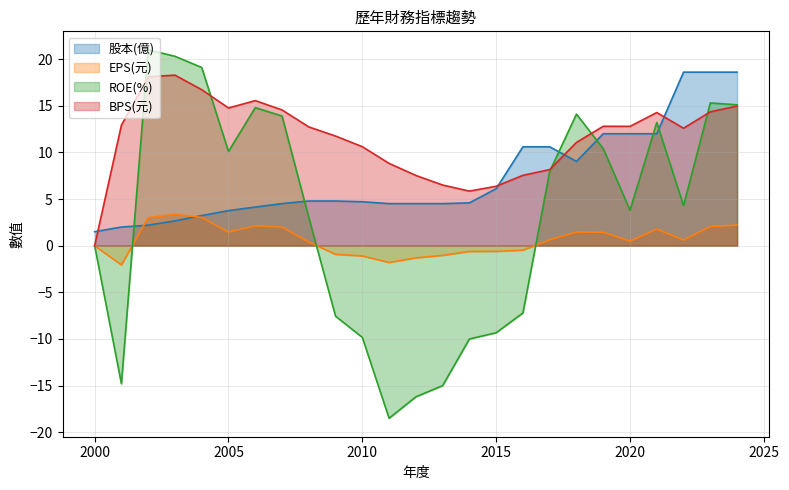

Which series has the largest total across all categories?

BPS(元)